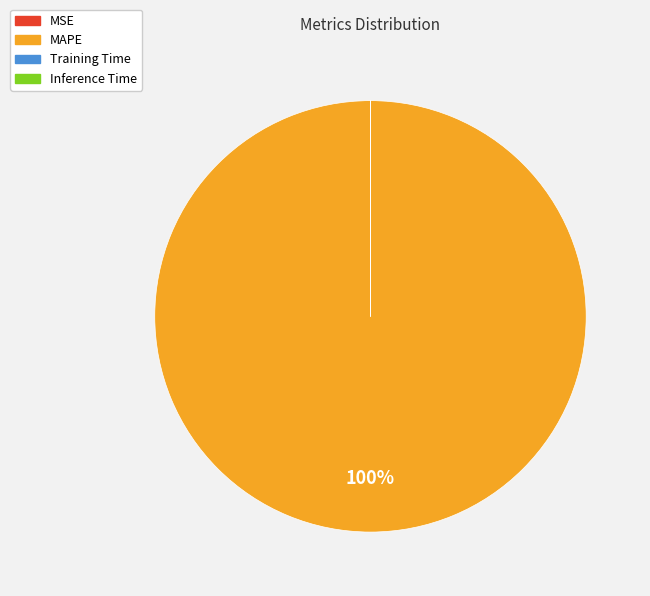

Which slice represents more than half of the pie?

MAPE